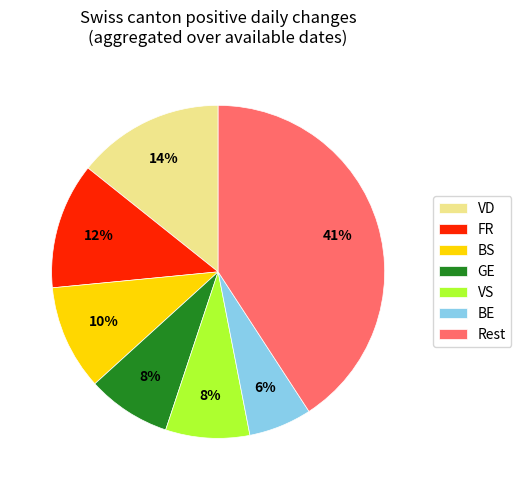

Is there any slice that represents more than half of the pie?

No